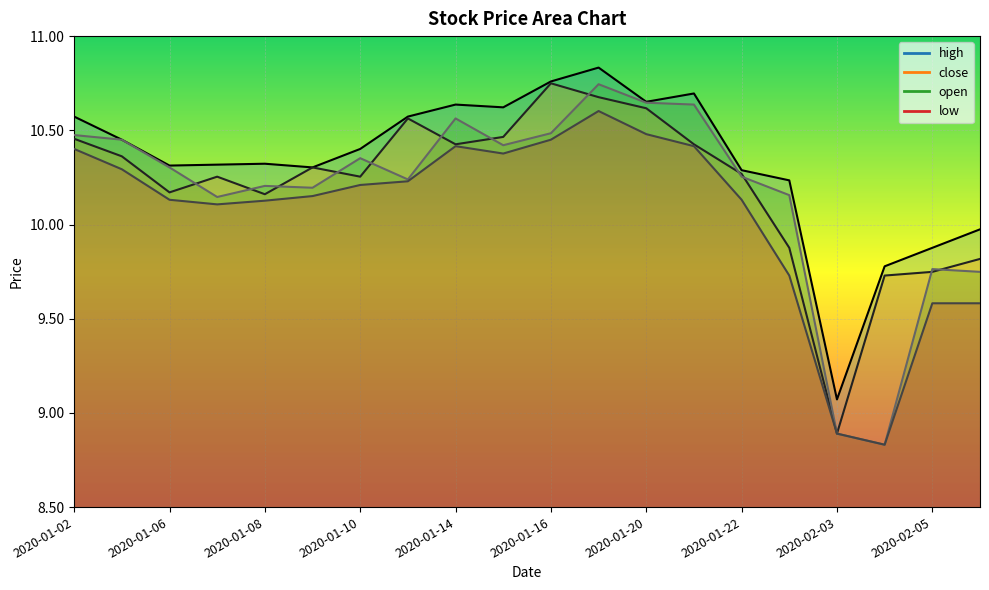

Reading left to right, extract all data points from this chart.

high: 2020-01-02=10.6	2020-01-03=10.5	2020-01-06=10.3	2020-01-07=10.3	2020-01-08=10.3	2020-01-09=10.3	2020-01-10=10.4	2020-01-13=10.6	2020-01-14=10.6	2020-01-15=10.6	2020-01-16=10.8	2020-01-17=10.8	2020-01-20=10.7	2020-01-21=10.7	2020-01-22=10.3	2020-01-23=10.2	2020-02-03=9.1	2020-02-04=9.8	2020-02-05=9.9	2020-02-06=10.0
close: 2020-01-02=10.5	2020-01-03=10.4	2020-01-06=10.2	2020-01-07=10.3	2020-01-08=10.2	2020-01-09=10.3	2020-01-10=10.3	2020-01-13=10.6	2020-01-14=10.4	2020-01-15=10.5	2020-01-16=10.7	2020-01-17=10.7	2020-01-20=10.6	2020-01-21=10.4	2020-01-22=10.3	2020-01-23=9.9	2020-02-03=8.9	2020-02-04=9.7	2020-02-05=9.7	2020-02-06=9.8
low: 2020-01-02=10.4	2020-01-03=10.3	2020-01-06=10.1	2020-01-07=10.1	2020-01-08=10.1	2020-01-09=10.2	2020-01-10=10.2	2020-01-13=10.2	2020-01-14=10.4	2020-01-15=10.4	2020-01-16=10.5	2020-01-17=10.6	2020-01-20=10.5	2020-01-21=10.4	2020-01-22=10.1	2020-01-23=9.7	2020-02-03=8.9	2020-02-04=8.8	2020-02-05=9.6	2020-02-06=9.6
open: 2020-01-02=10.5	2020-01-03=10.5	2020-01-06=10.3	2020-01-07=10.1	2020-01-08=10.2	2020-01-09=10.2	2020-01-10=10.4	2020-01-13=10.2	2020-01-14=10.6	2020-01-15=10.4	2020-01-16=10.5	2020-01-17=10.7	2020-01-20=10.6	2020-01-21=10.6	2020-01-22=10.3	2020-01-23=10.2	2020-02-03=8.9	2020-02-04=8.8	2020-02-05=9.8	2020-02-06=9.7